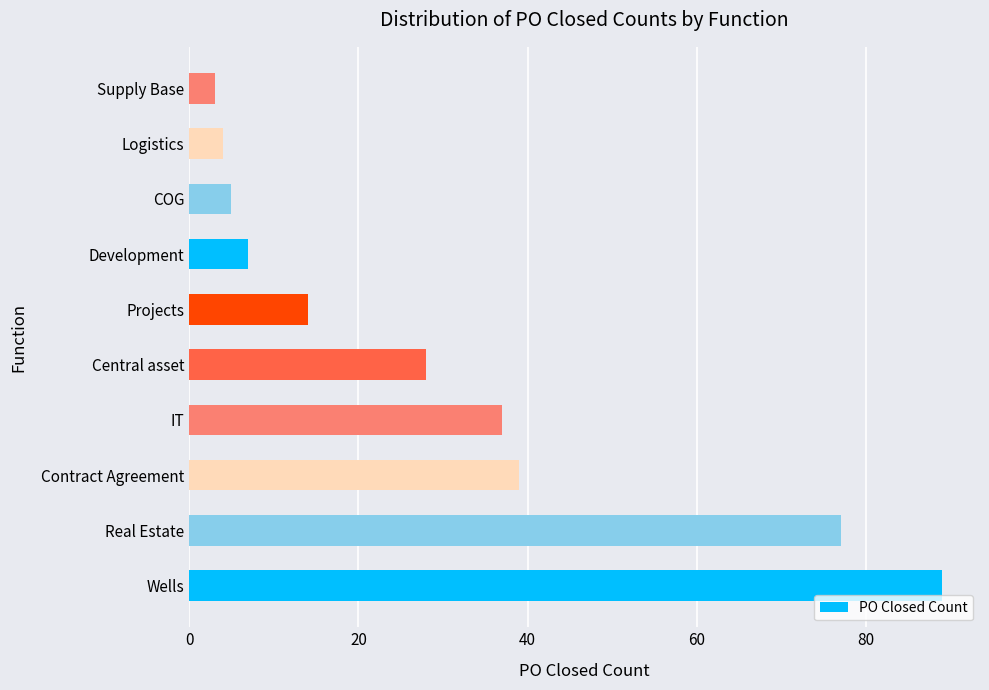

How many bars are there in total?

10